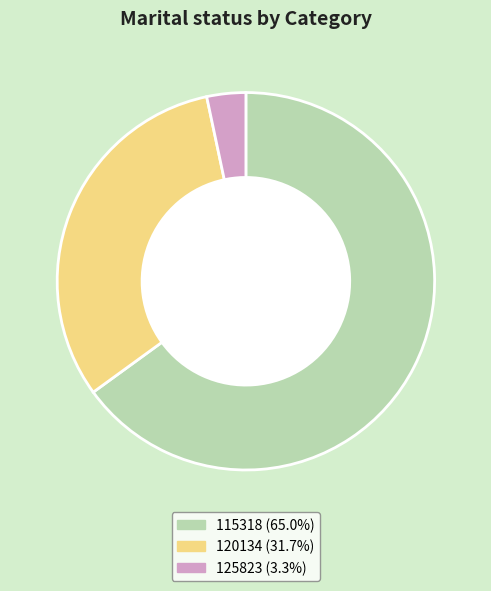

Does 125823 represent more than half of the total?

No